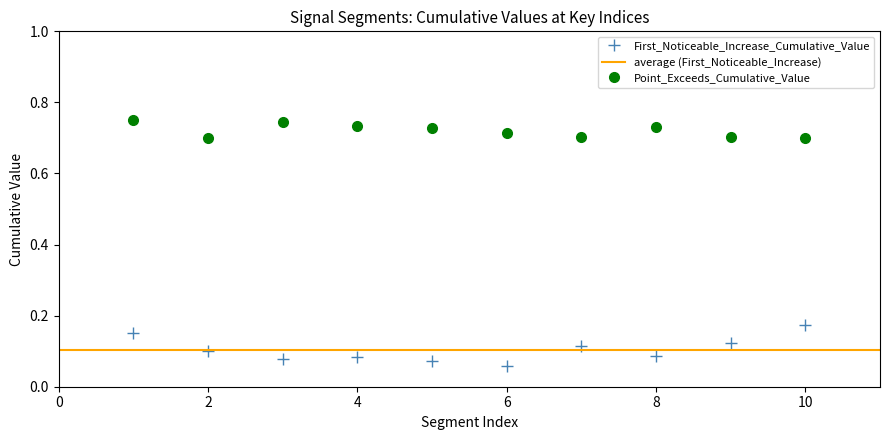

Rank the series at 7 from highest to lowest value.

Point_Exceeds_Cumulative_Value, First_Noticeable_Increase_Cumulative_Value